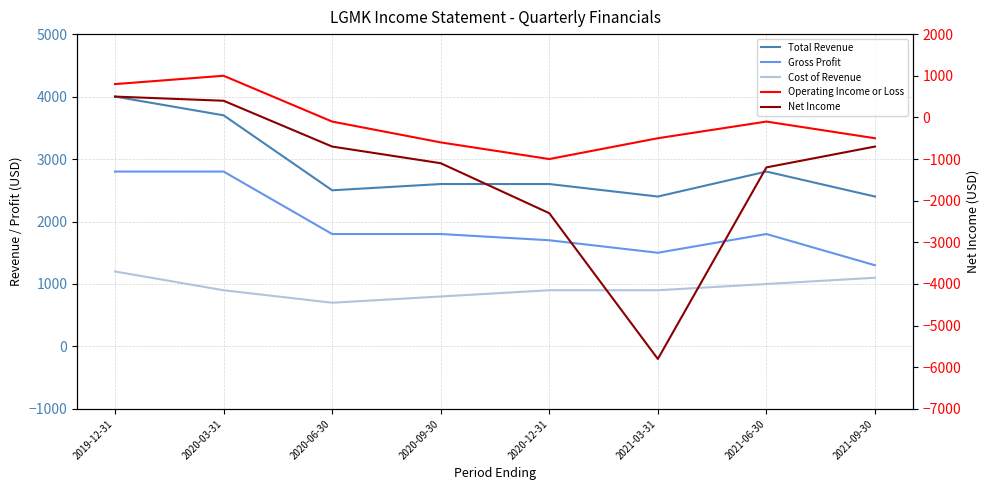

What is the highest value of the Operating Income or Loss series?

1000